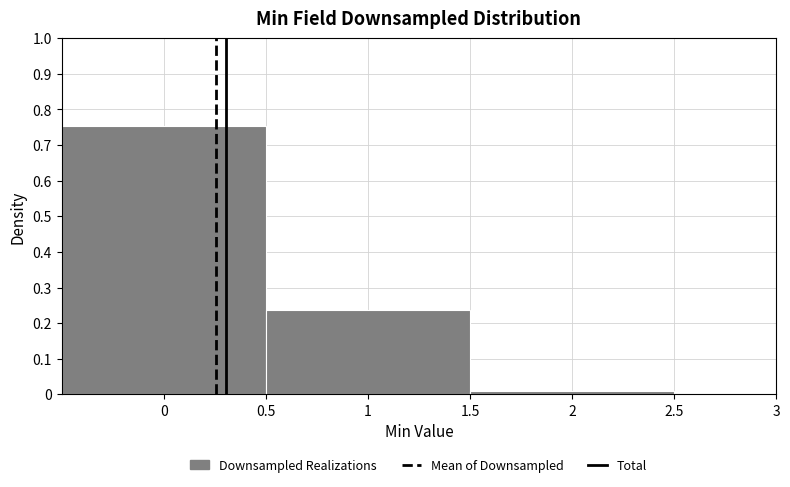

What is the height of the bar covering 0.5 to 1.5 on the x-axis? The values are not printed on the chart, so give them approximately, as read against the axis.

0.24